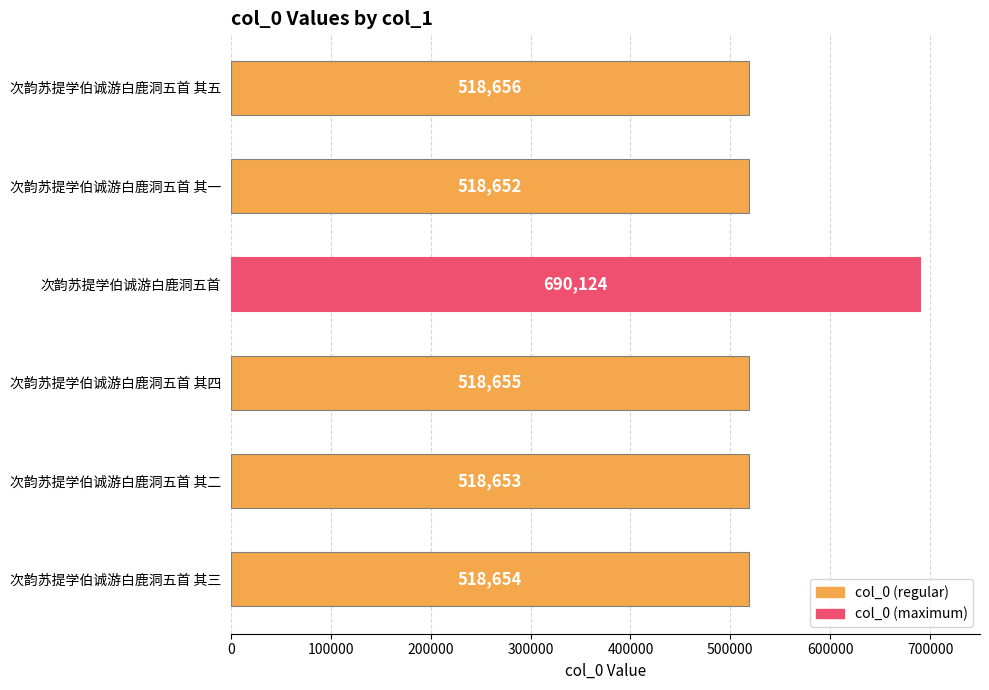

The value at 次韵苏提学伯诚游白鹿洞五首 其一 is 685336. True or false?

False